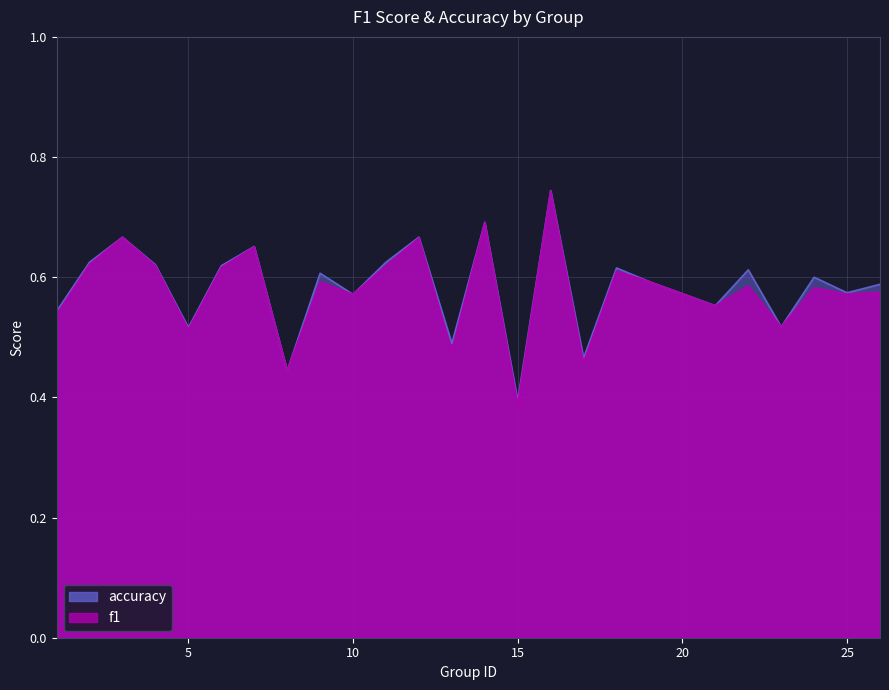

What is the sum of the accuracy values at 18 and 25?

1.2